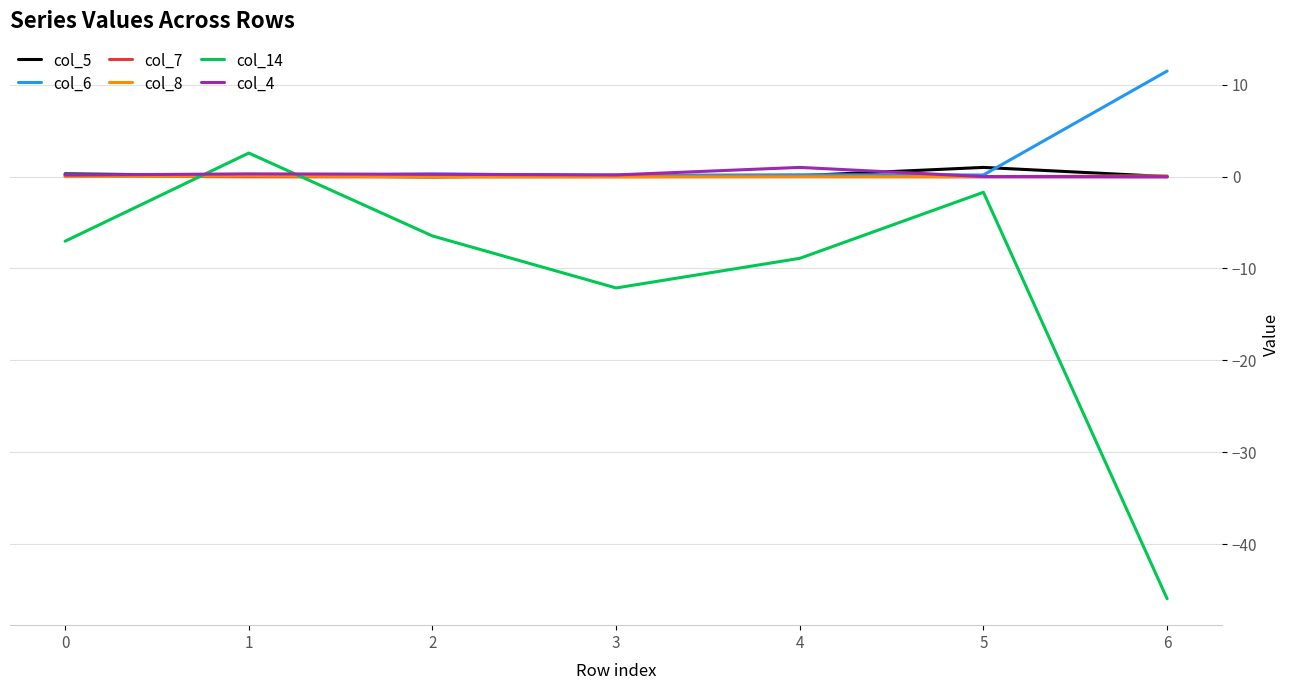

True or false: col_8 has a value of -0.0 at 5.

True